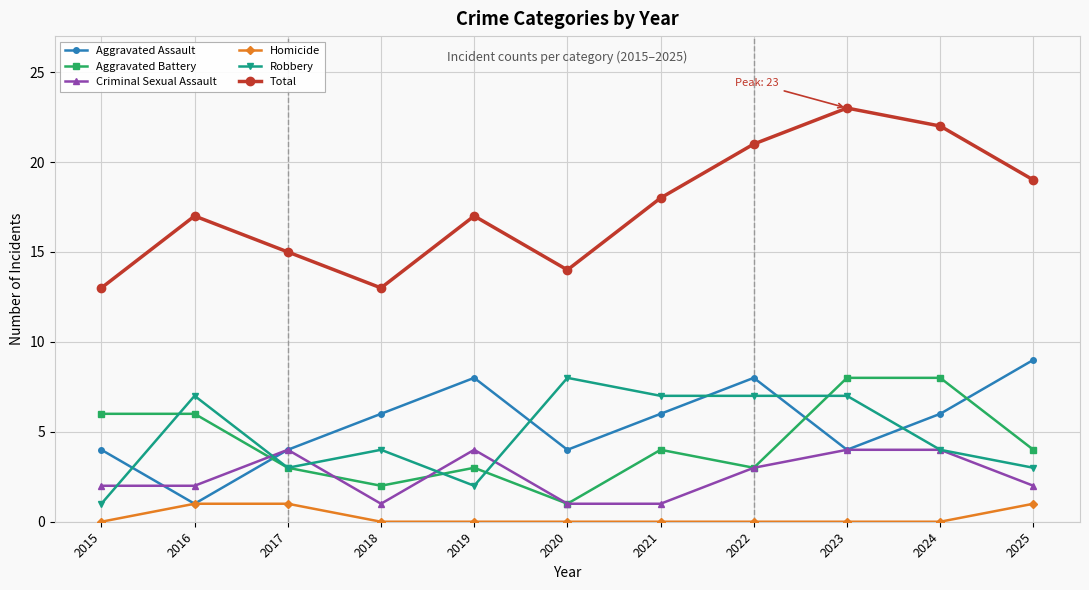

True or false: Total and Homicide cross at least once.

False